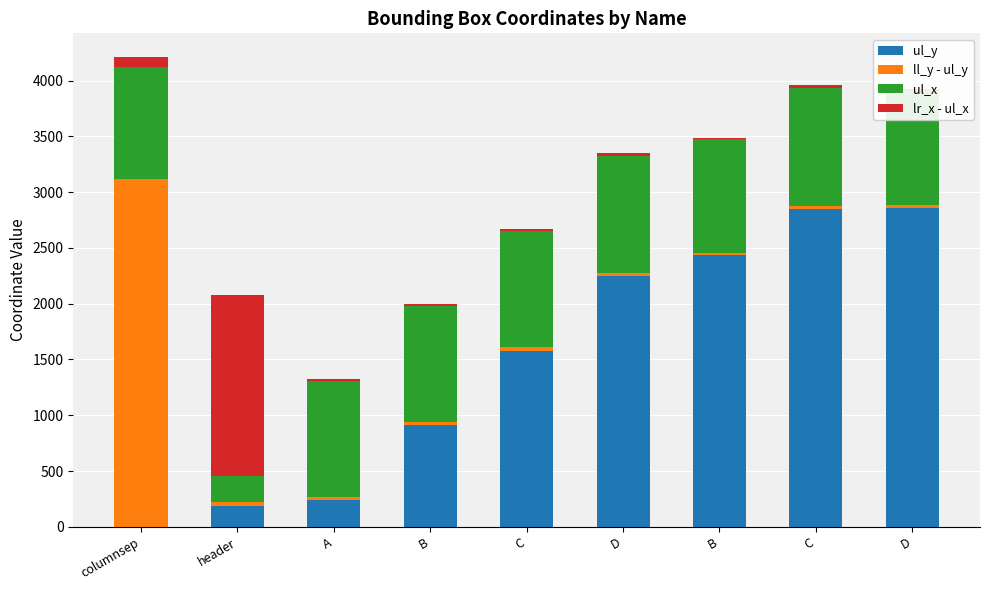

Where is ul_x nearest to the value 645?

columnsep